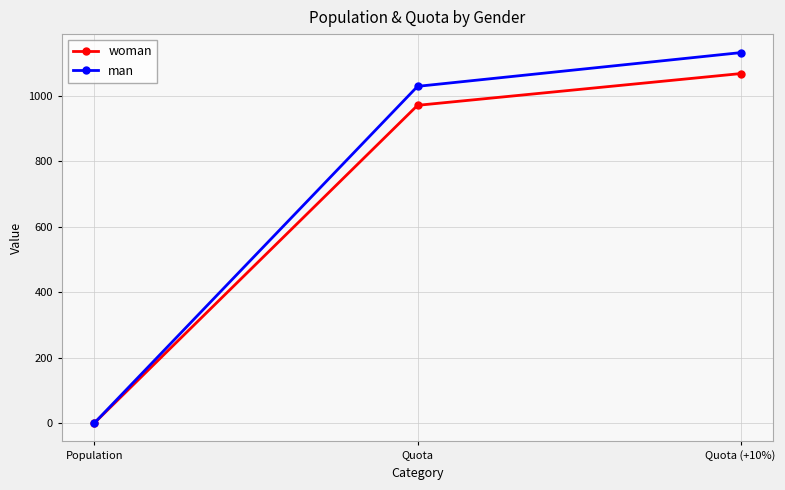

Which series has the widest spread of values?

man